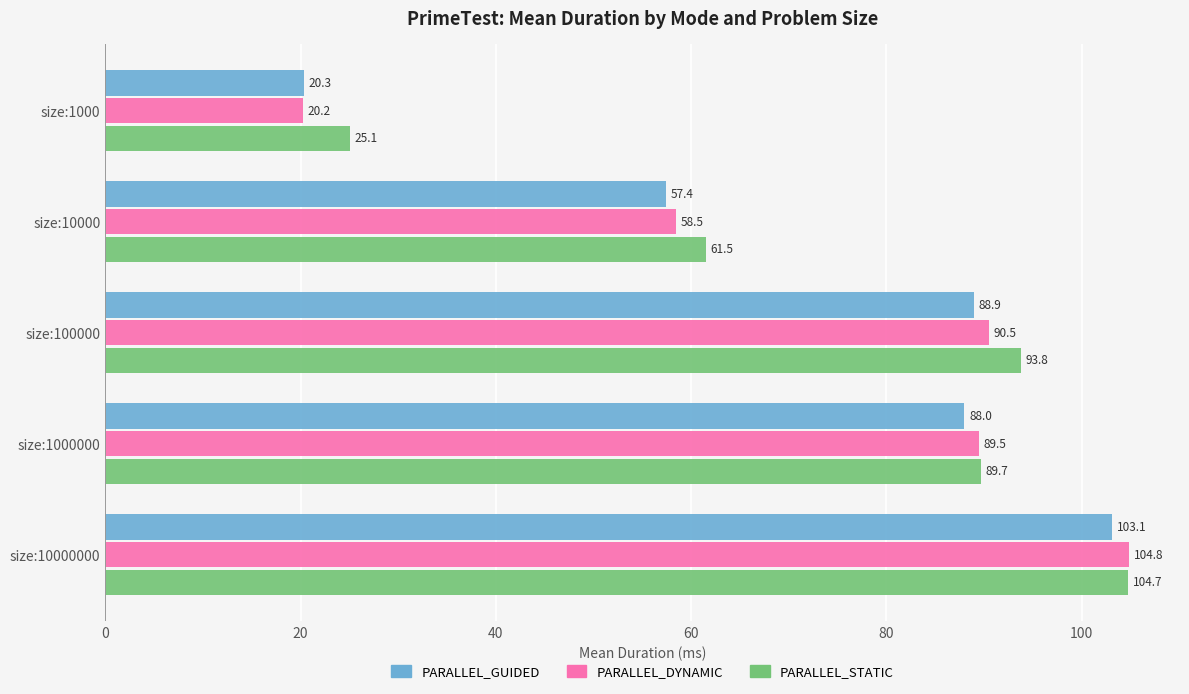

Which category has the highest value across all series?

size:10000000